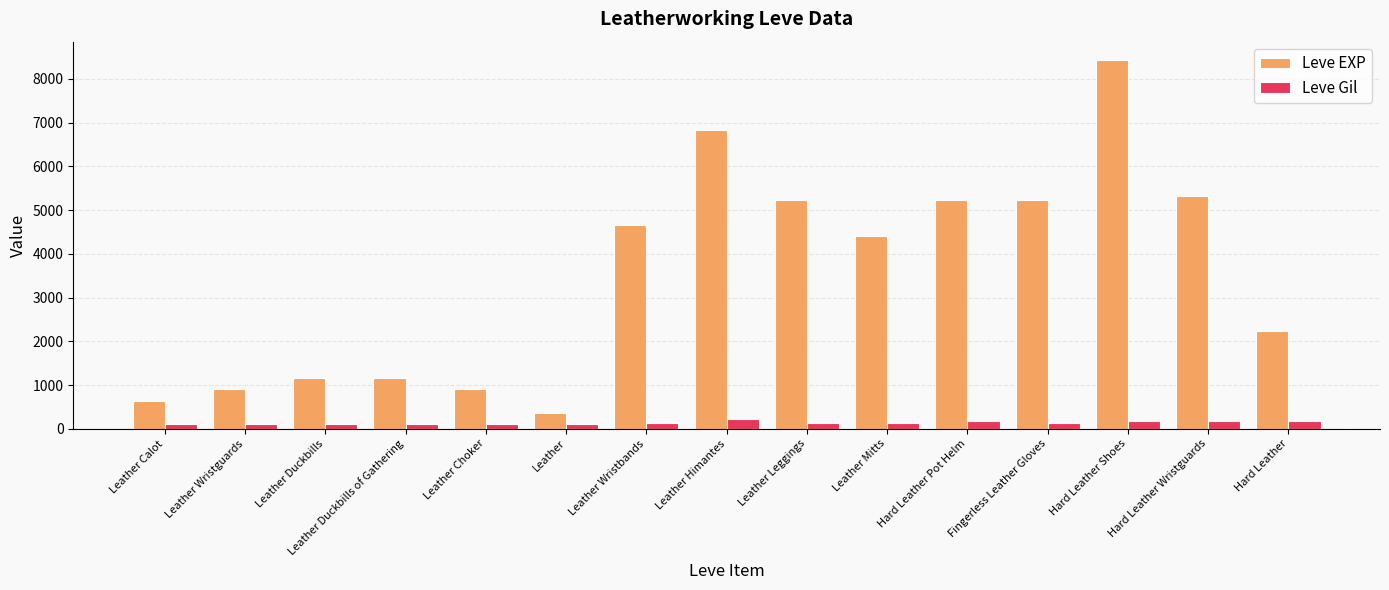

At how many categories does at least one series exceed 1389?

9